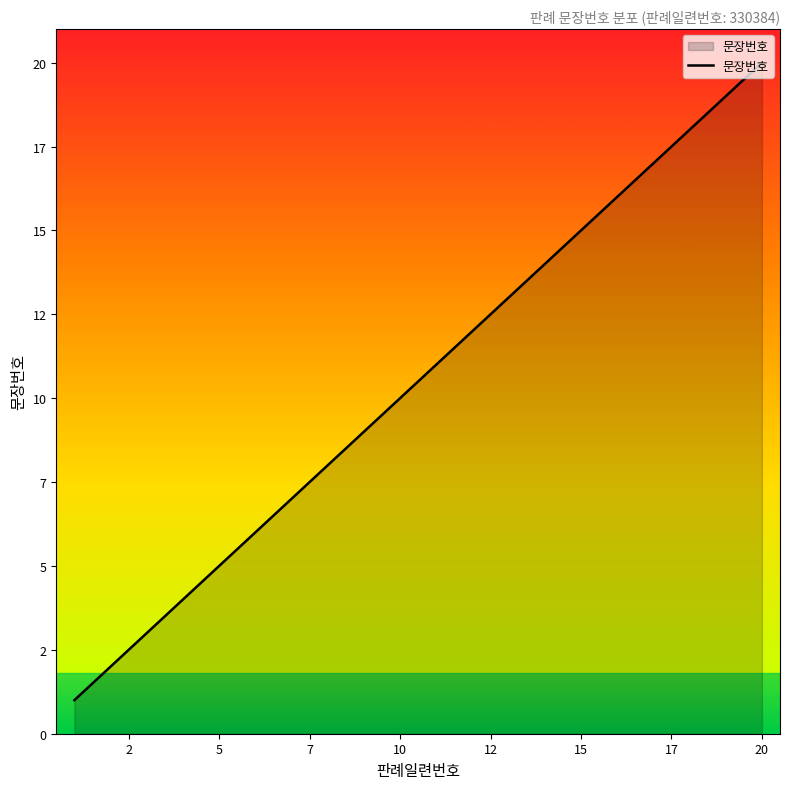

What is the sum of all values?

210